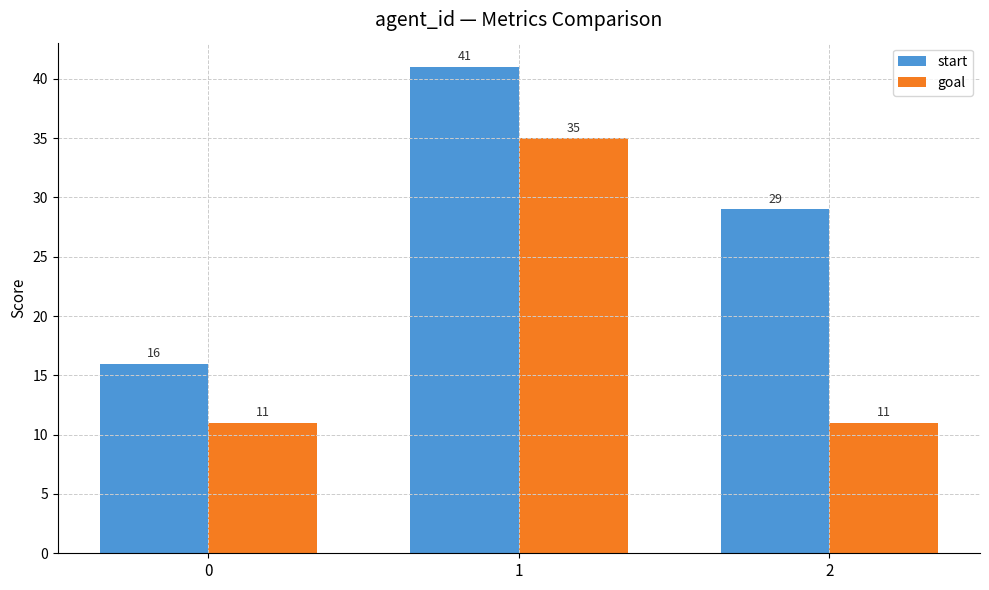

What is the difference between the maximum and minimum values in the goal series?

24